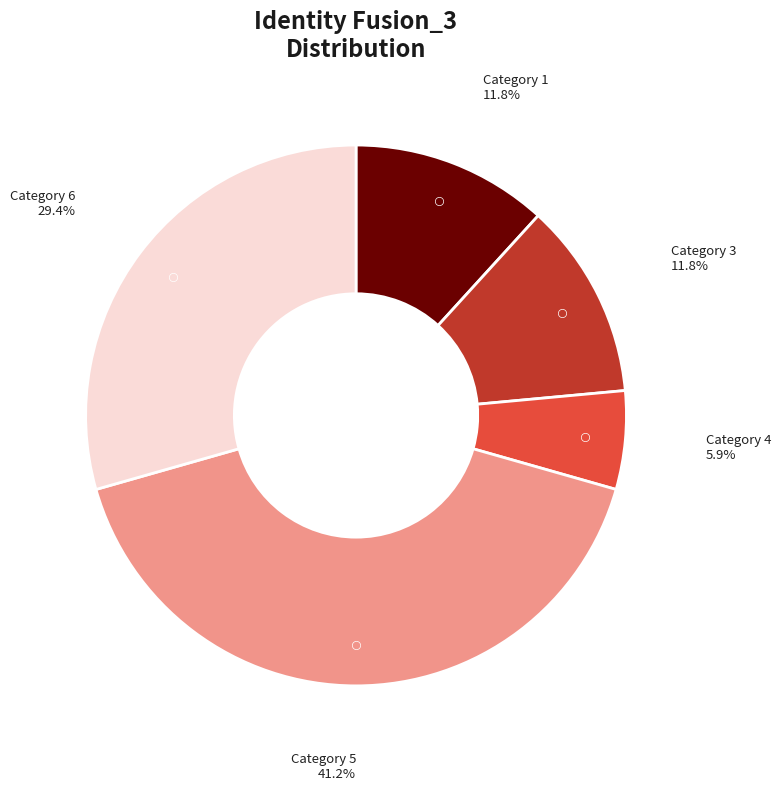

Is there any slice that represents more than half of the pie?

No